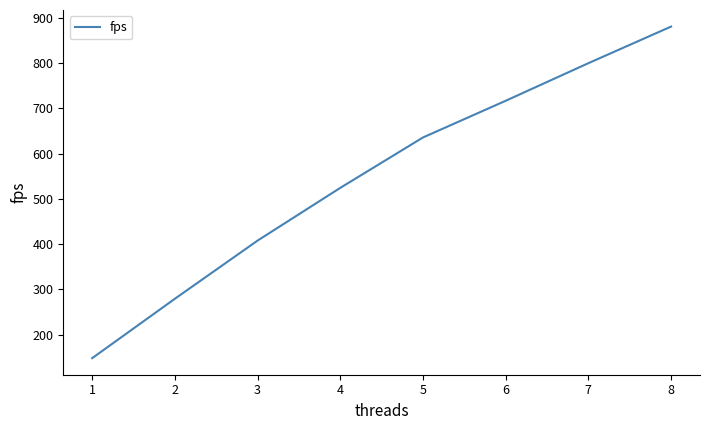

Reading left to right, extract all data points from this chart.

1=148.2	2=279.4	3=407.8	4=524.2	5=635.4	6=716.4	7=799.4	8=880.2